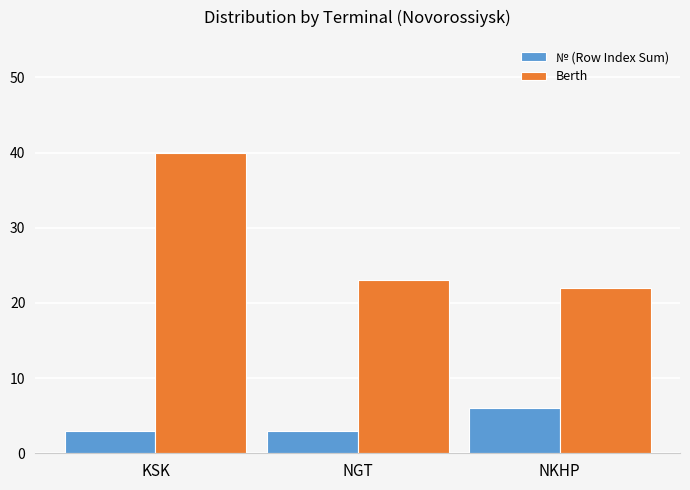

Reading right to left, transcribe all the data shown in this chart.

№ (Row Index Sum): NKHP=6	NGT=3	KSK=3
Berth: NKHP=22	NGT=23	KSK=40